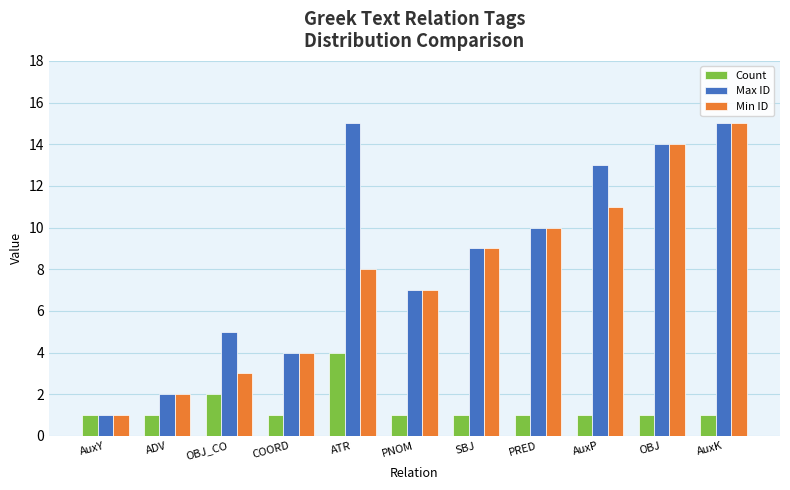

Is it true that Min ID equals 10 at PRED?

True